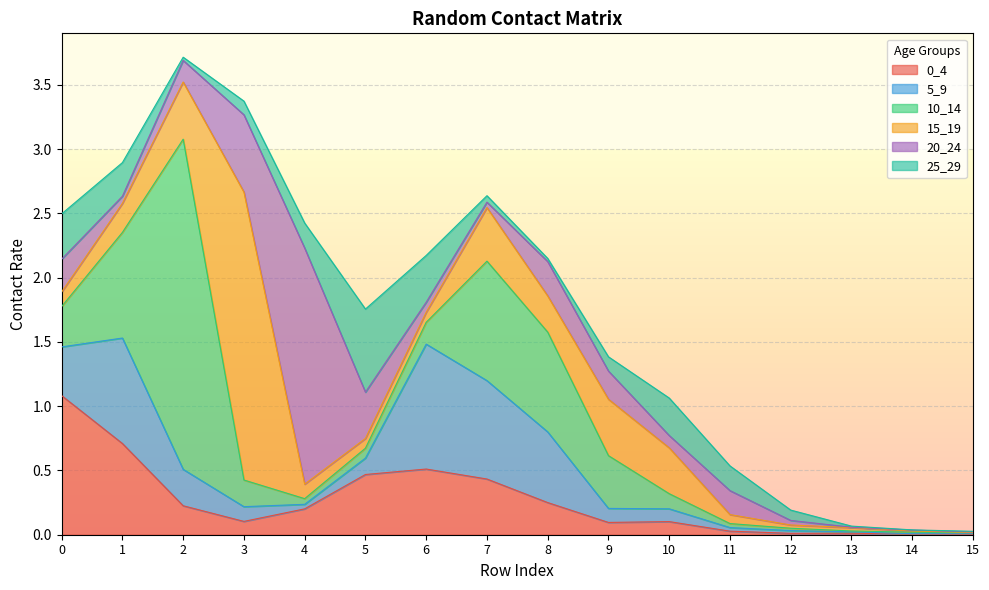

Reading left to right, extract all data points from this chart.

0_4: 1.1	0.7	0.2	0.1	0.2	0.5	0.5	0.4	0.3	0.1	0.1	0.0	0.0	0.0	0.0	0.0
5_9: 0.4	0.8	0.3	0.1	0.0	0.1	1.0	0.8	0.5	0.1	0.1	0.0	0.0	0.0	0.0	0.0
10_14: 0.3	0.8	2.6	0.2	0.0	0.1	0.2	0.9	0.8	0.4	0.1	0.0	0.0	0.0	0.0	0.0
15_19: 0.1	0.2	0.4	2.2	0.1	0.1	0.1	0.4	0.3	0.4	0.4	0.1	0.0	0.0	0.0	0.0
20_24: 0.3	0.1	0.2	0.6	1.8	0.4	0.1	0.0	0.3	0.2	0.1	0.2	0.0	0.0	0.0	0.0
25_29: 0.4	0.3	0.0	0.1	0.2	0.6	0.4	0.1	0.0	0.1	0.3	0.2	0.1	0.0	0.0	0.0